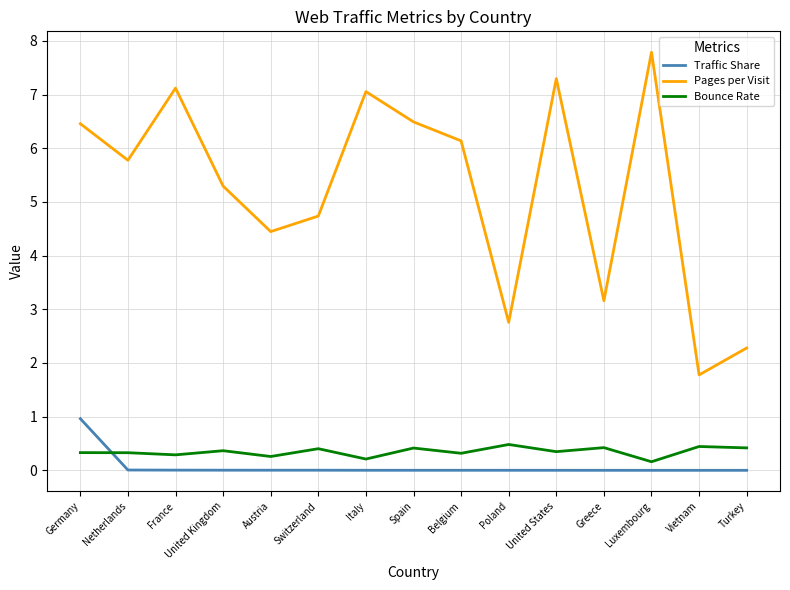

What are all the series names shown in the legend?

Traffic Share, Pages per Visit, Bounce Rate